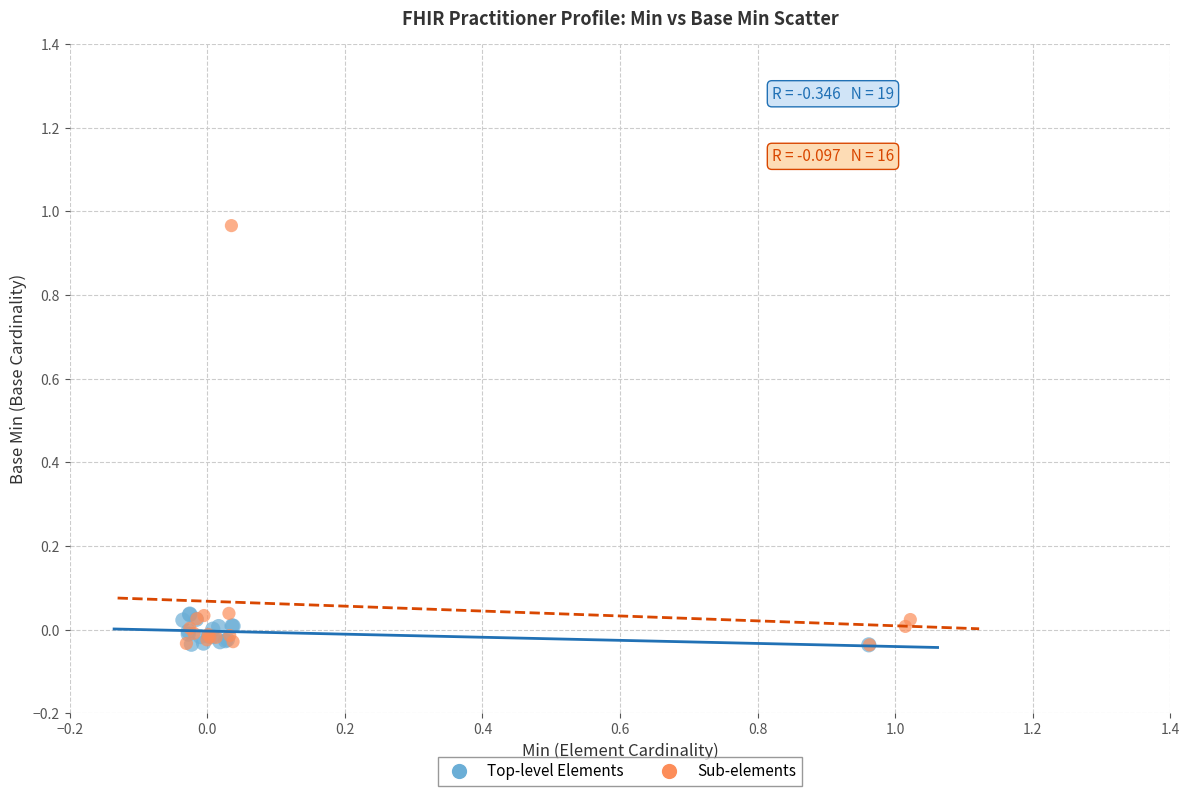

Which series has the largest Y range (max minus min)?

Sub-elements